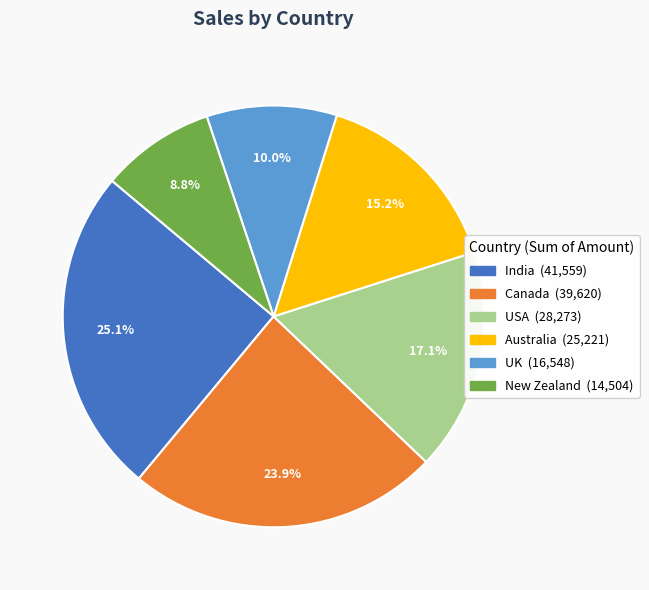

Count the number of slices in the pie.

6